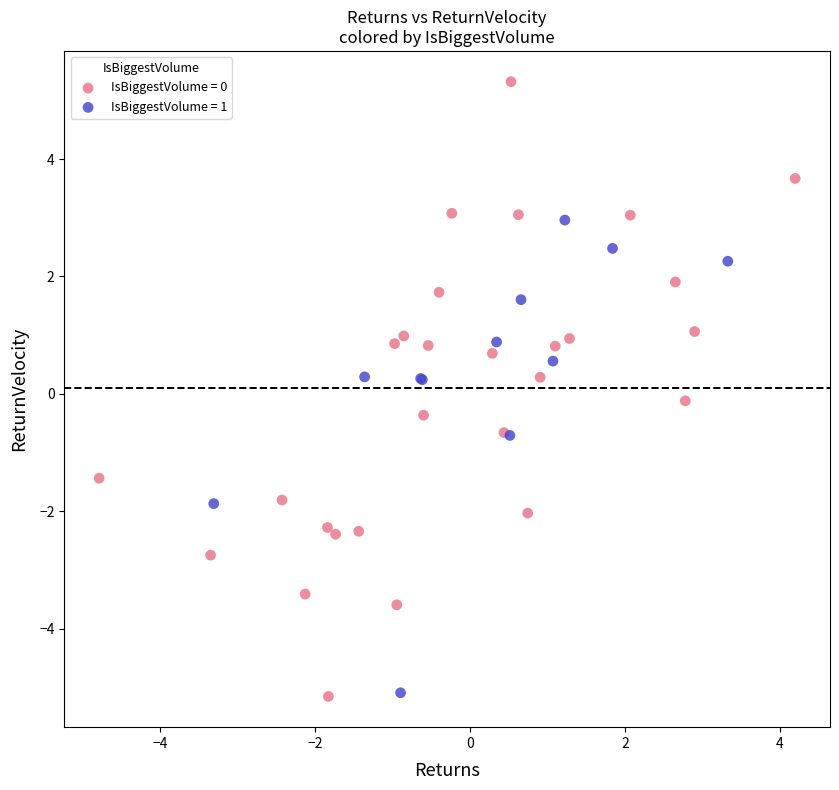

Which series contains the highest Y value?

IsBiggestVolume = 0